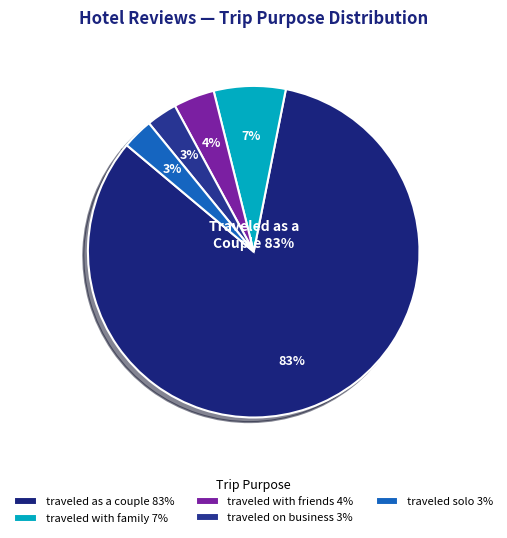

Which category has the biggest portion of the pie?

traveled as a couple